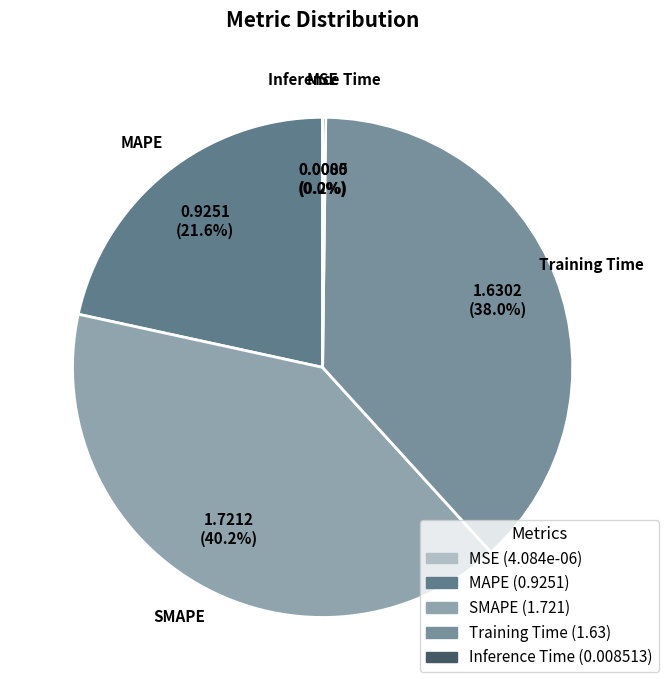

How much of the chart is everything except SMAPE?

59.8%